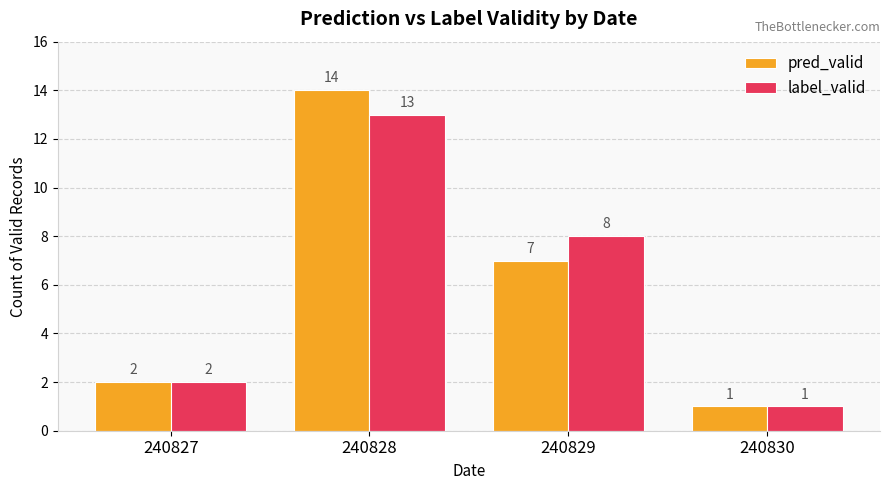

True or false: label_valid has a value of 2 at 240827.

True